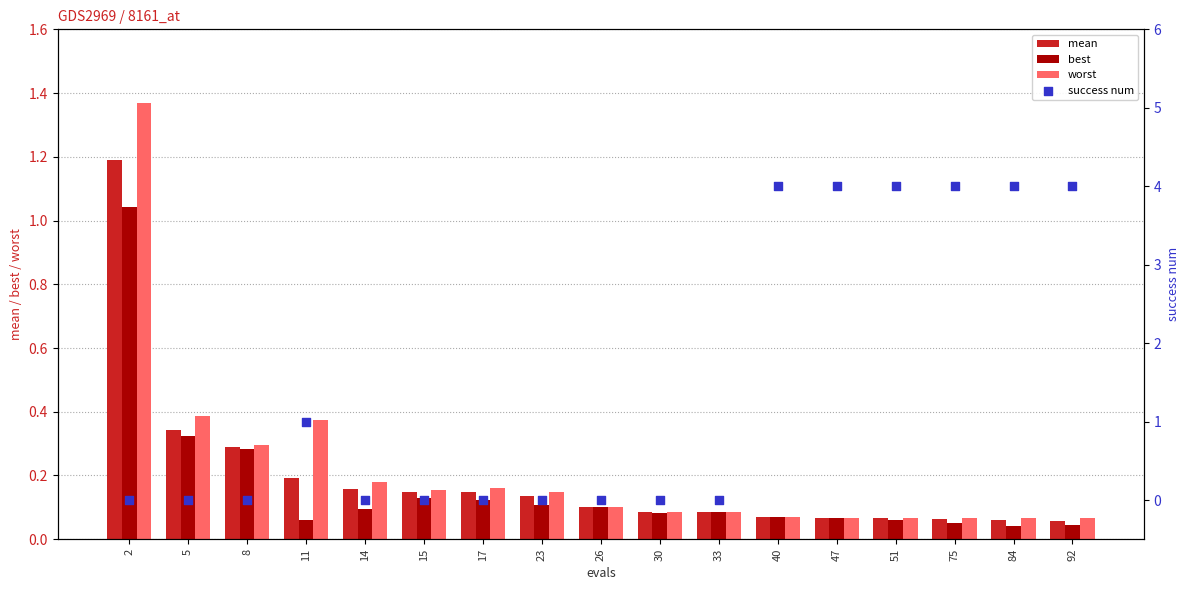

Which series has the largest Y range (max minus min)?

success num